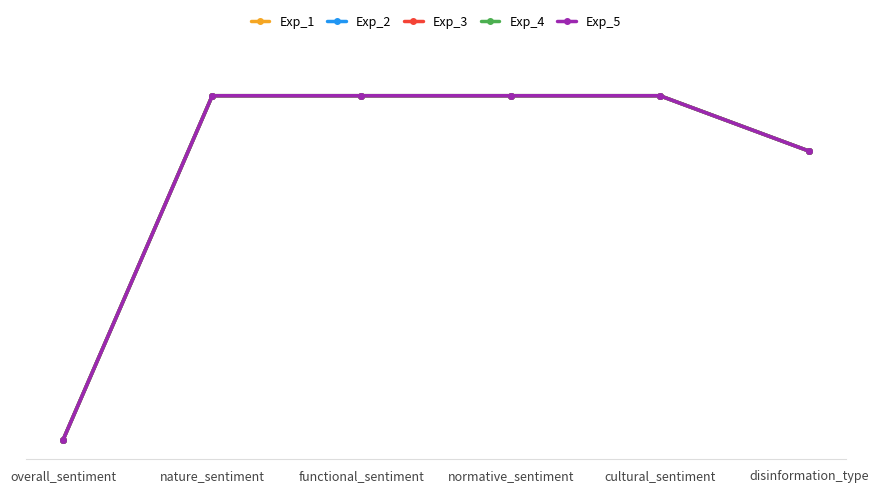

Does the chart have visible grid lines?

Yes